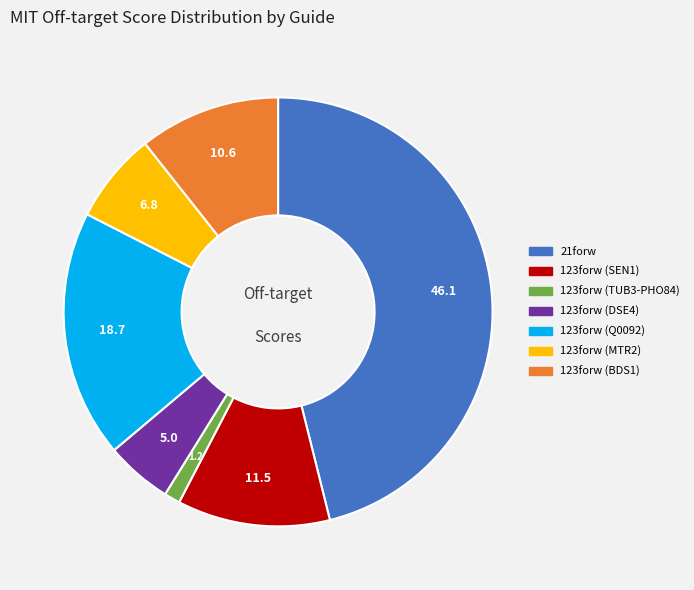

Is 123forw (DSE4) the majority of the pie?

No